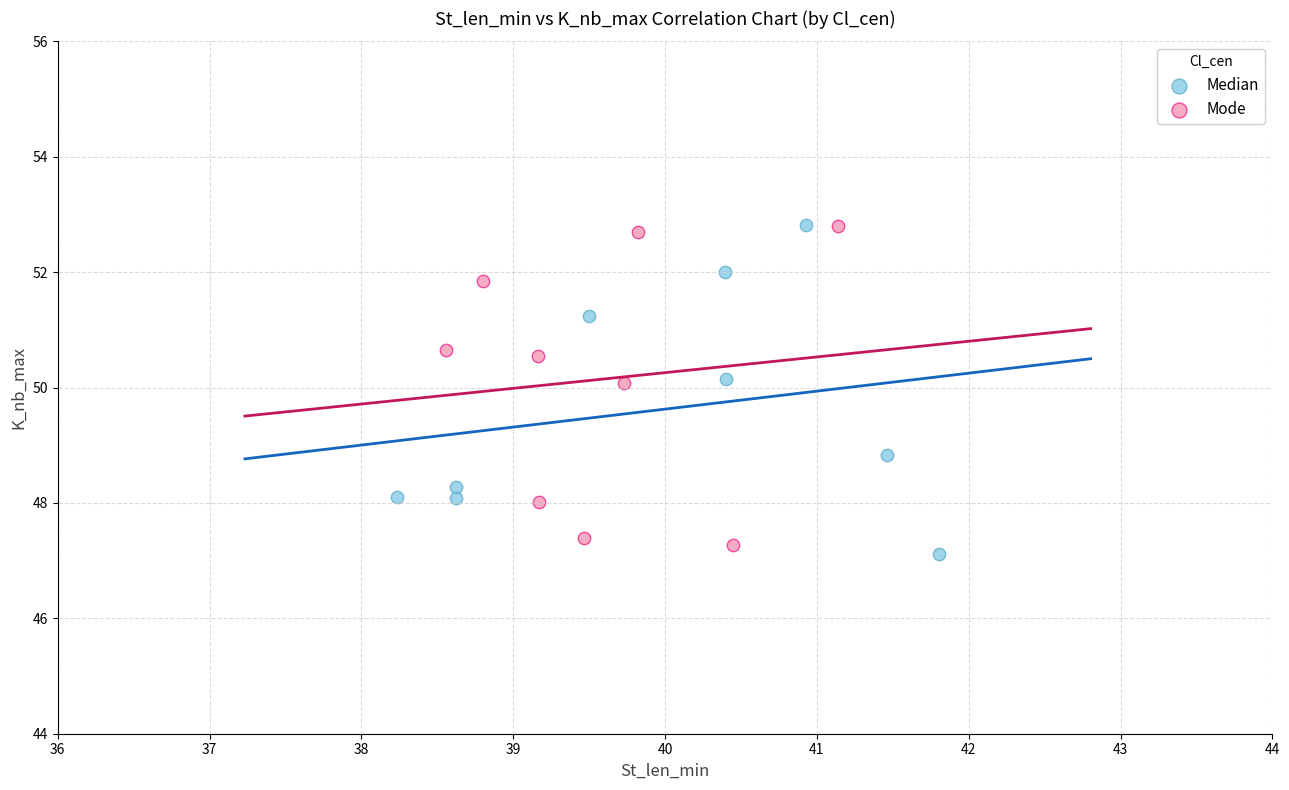

Which series contains the lowest Y value?

Median